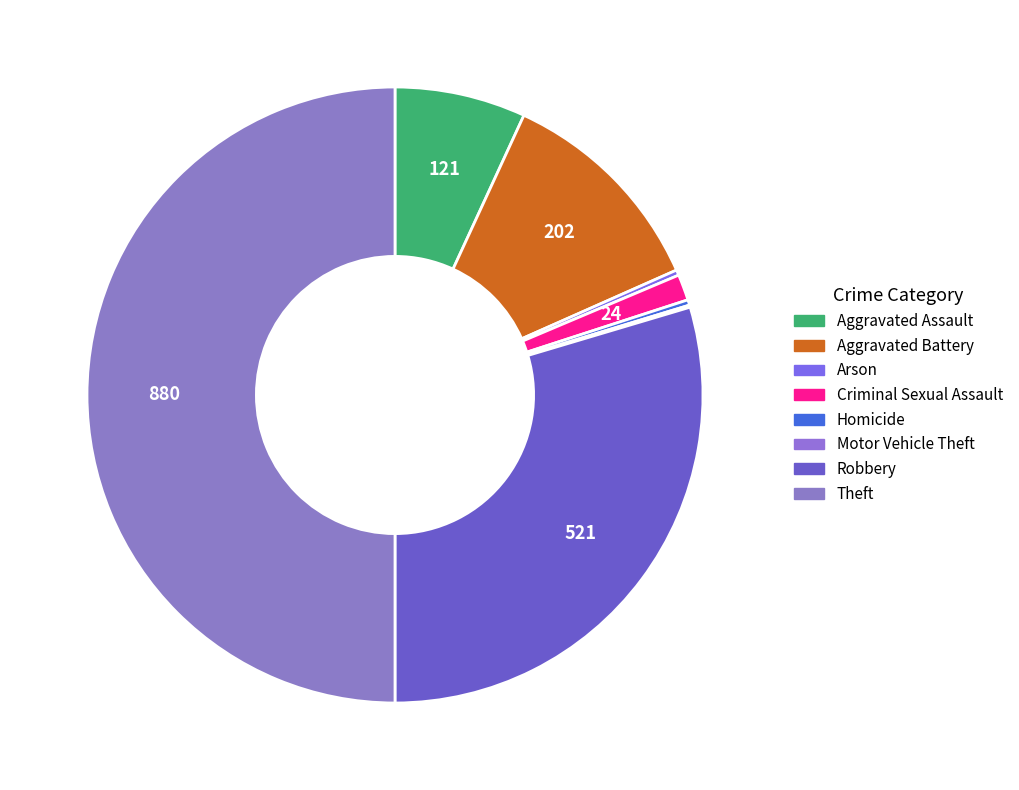

Is the sum of Robbery and Homicide greater than half?

No